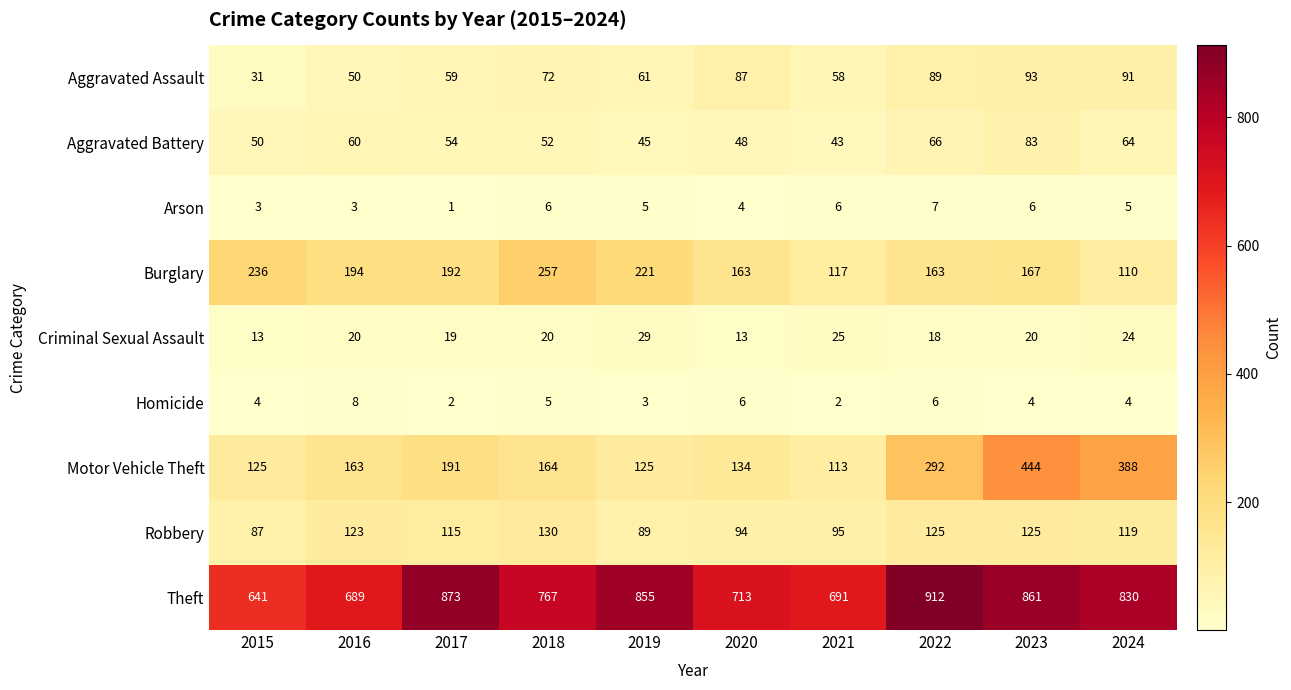

Which category has the lowest value across all series?

2017